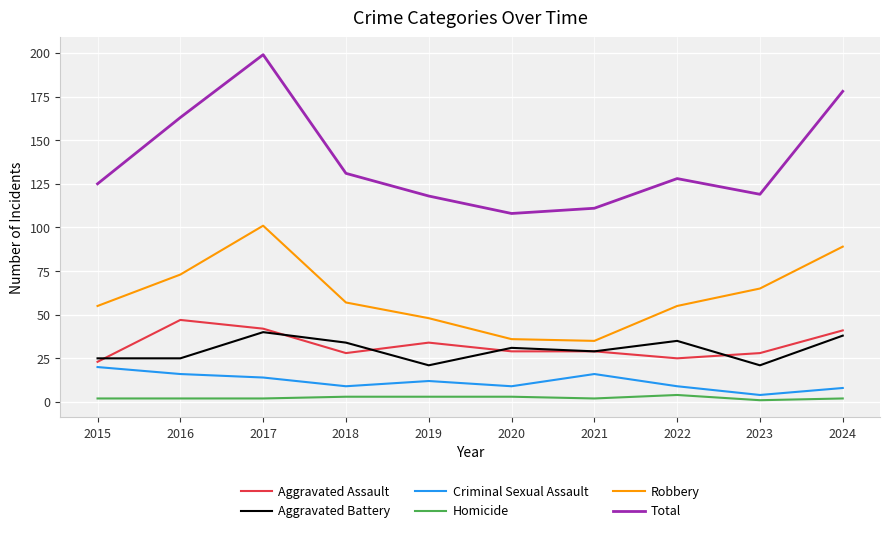

Which series has the widest spread of values?

Total